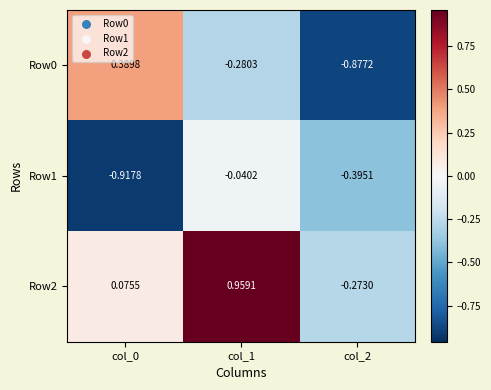

What is the total value across all series at col_0?

-0.5